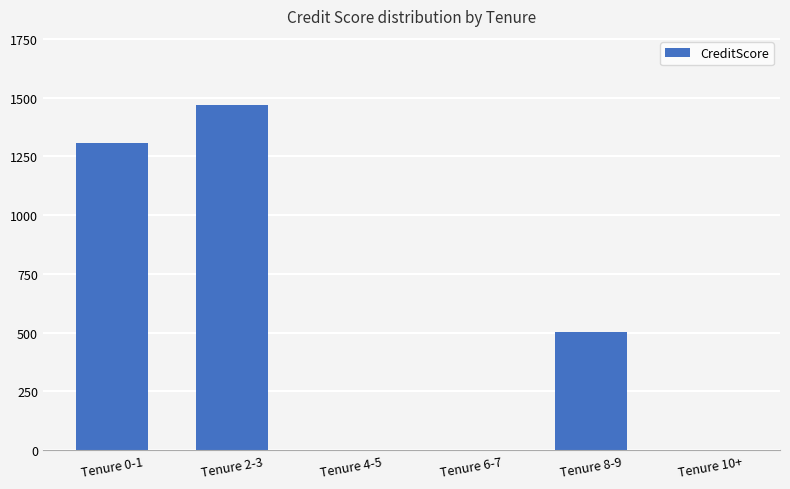

At which label does the data first exceed 502?

Tenure 0-1